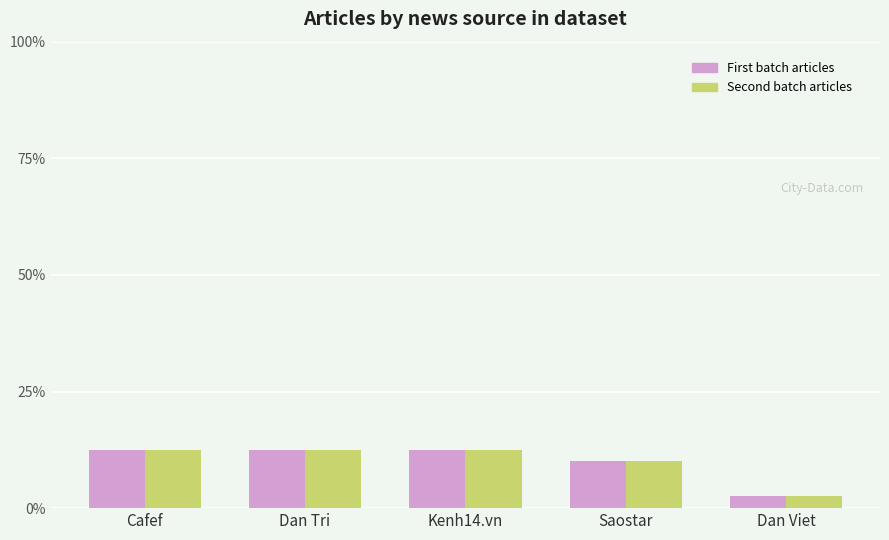

What is the approximate value of Second batch articles at Dan Tri?

12.5